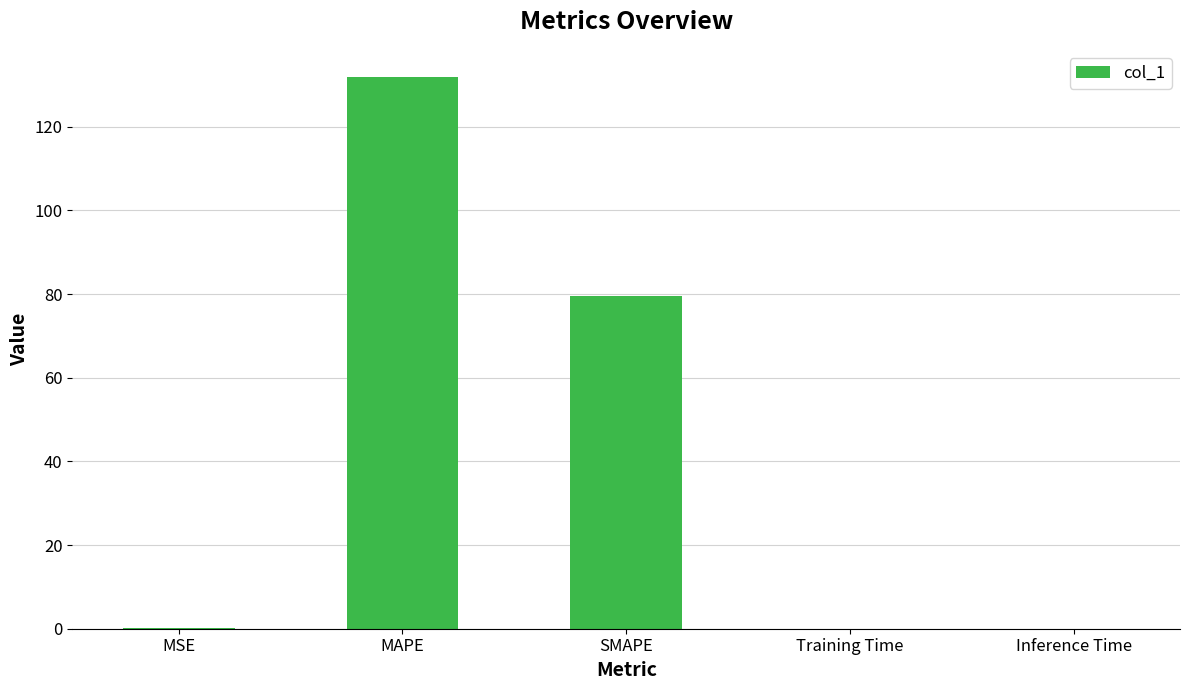

Read the value at SMAPE.

79.4